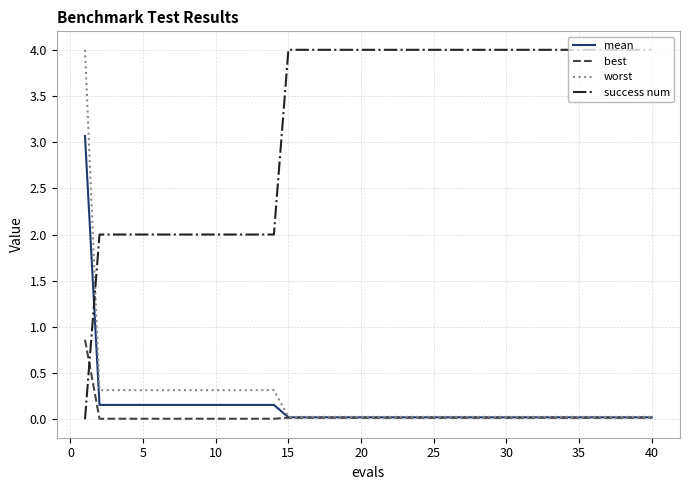

What is the greatest value displayed?

4.0